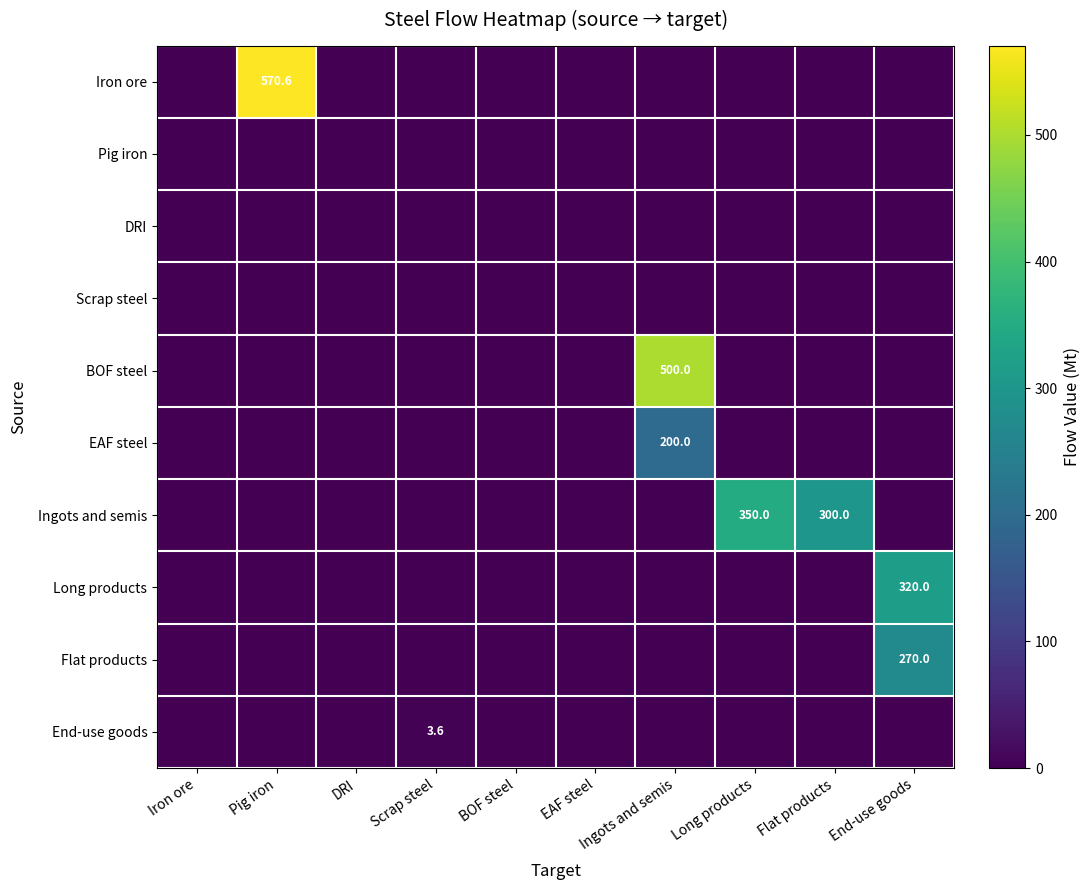

The value of Flat products at End-use goods is 392.6. True or false?

False